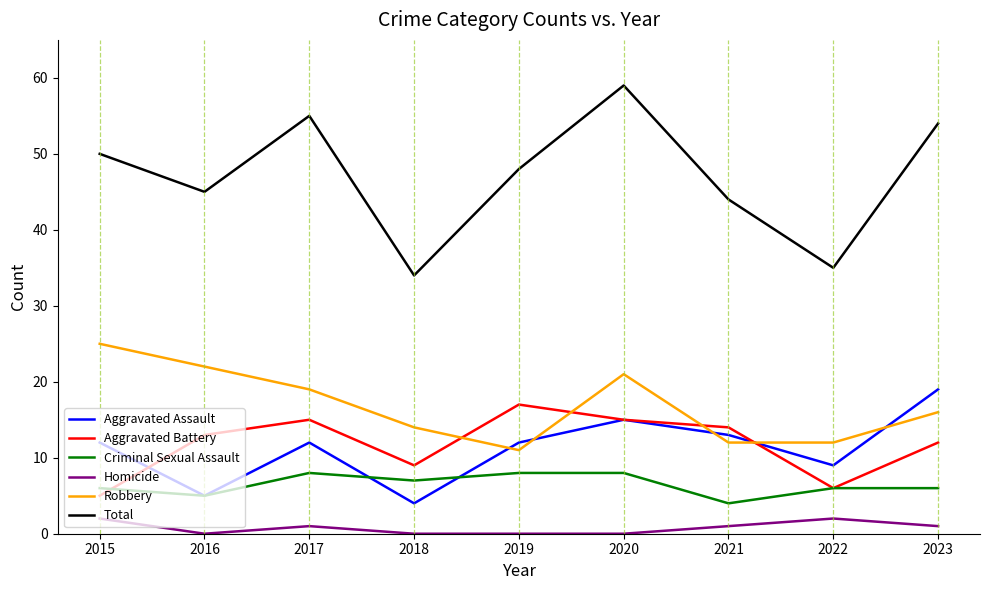

What is the total value across all series at 2023?

108